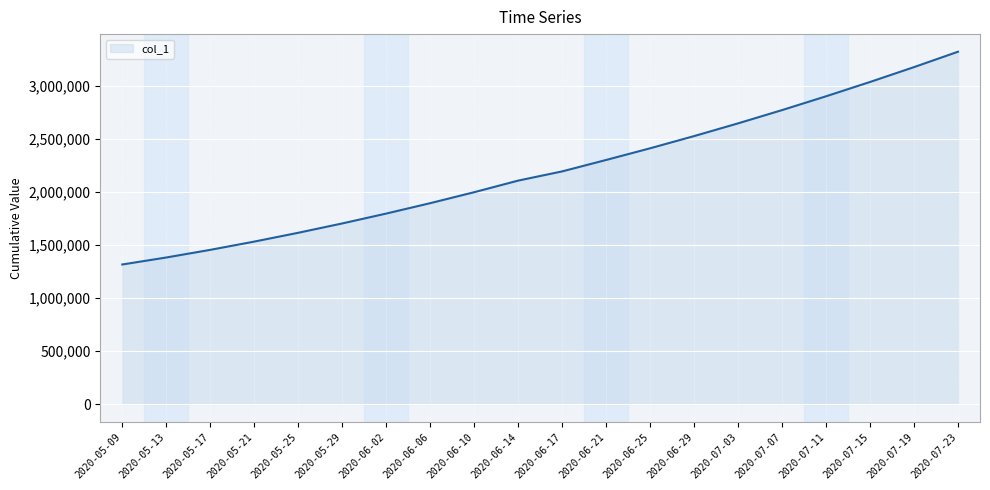

Reading right to left, list all the values displayed in this chart.

2020-07-23=3320000.0	2020-07-19=3175000.0	2020-07-15=3035000.0	2020-07-11=2900000.0	2020-07-07=2770000.0	2020-07-03=2645000.0	2020-06-29=2525000.0	2020-06-25=2410000.0	2020-06-21=2300000.0	2020-06-17=2192245.5	2020-06-14=2105519.5	2020-06-10=1996143.0	2020-06-06=1892816.2	2020-06-02=1794806.8	2020-05-29=1701853.6	2020-05-25=1613845.5	2020-05-21=1530759.4	2020-05-17=1452968.0	2020-05-13=1380917.0	2020-05-09=1315099.0